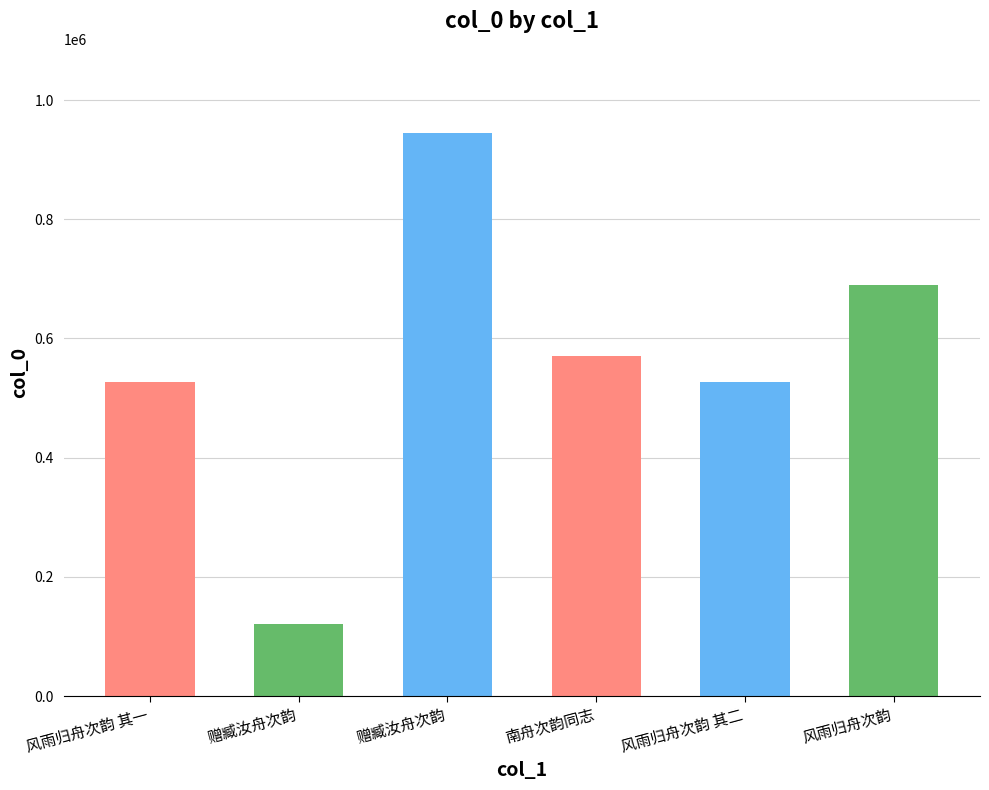

Which category has the highest value across all series?

赠臧汝舟次韵